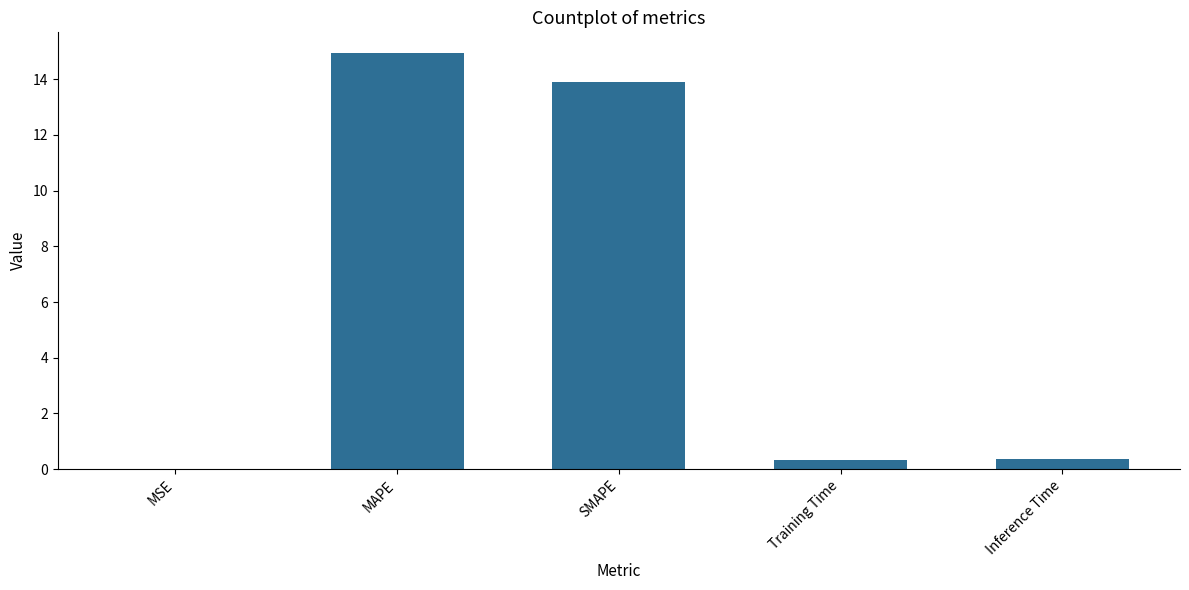

Are the bars horizontal?

No